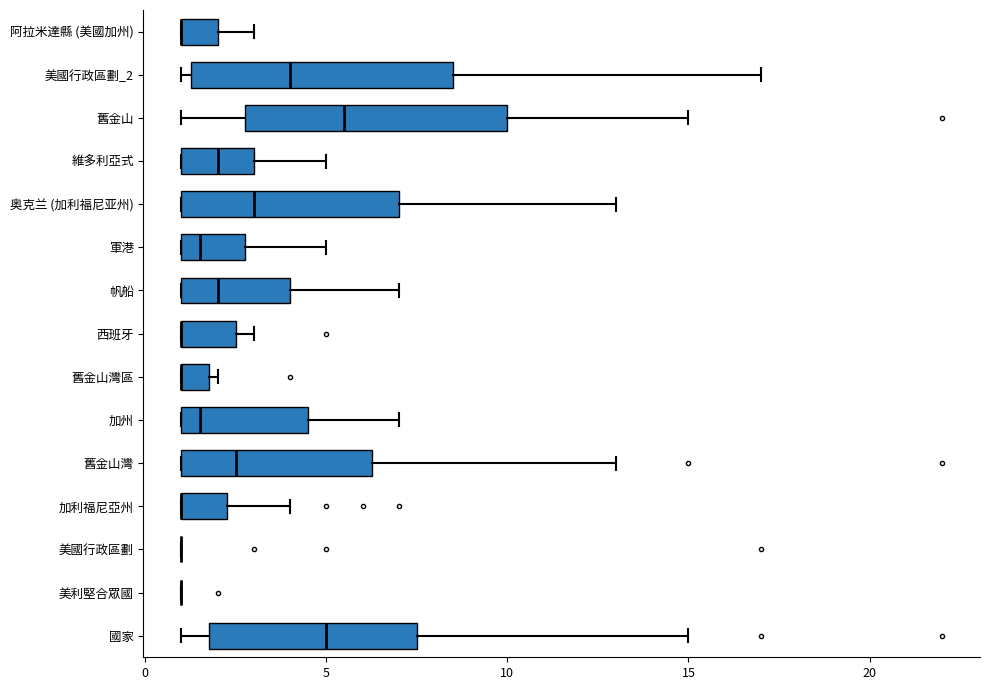

Where does the median line of the box for 奥克兰 (加利福尼亚州) sit on the x-axis? The values are not printed on the chart, so give them approximately, as read against the axis.

3.0